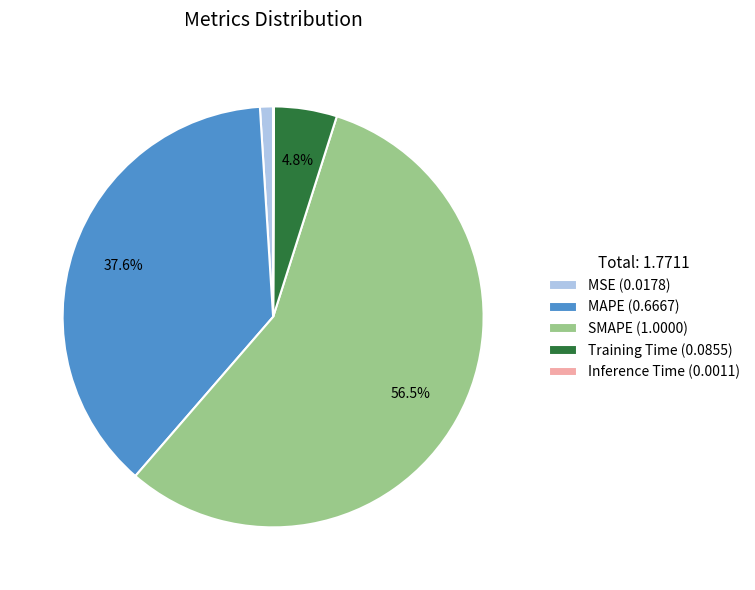

Combined, do MAPE and SMAPE account for over 50%?

Yes